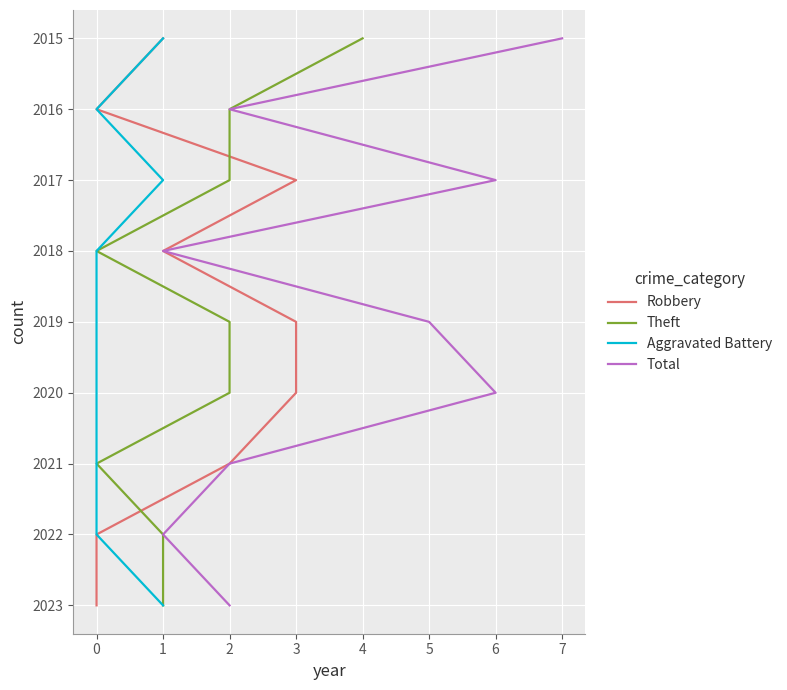

True or false: Theft and Total intersect in this chart.

False